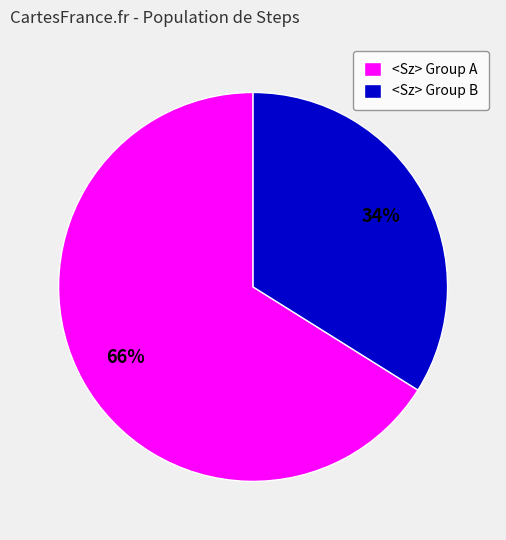

To the nearest percent, what is the difference between the largest and smallest slice percentages?

32%